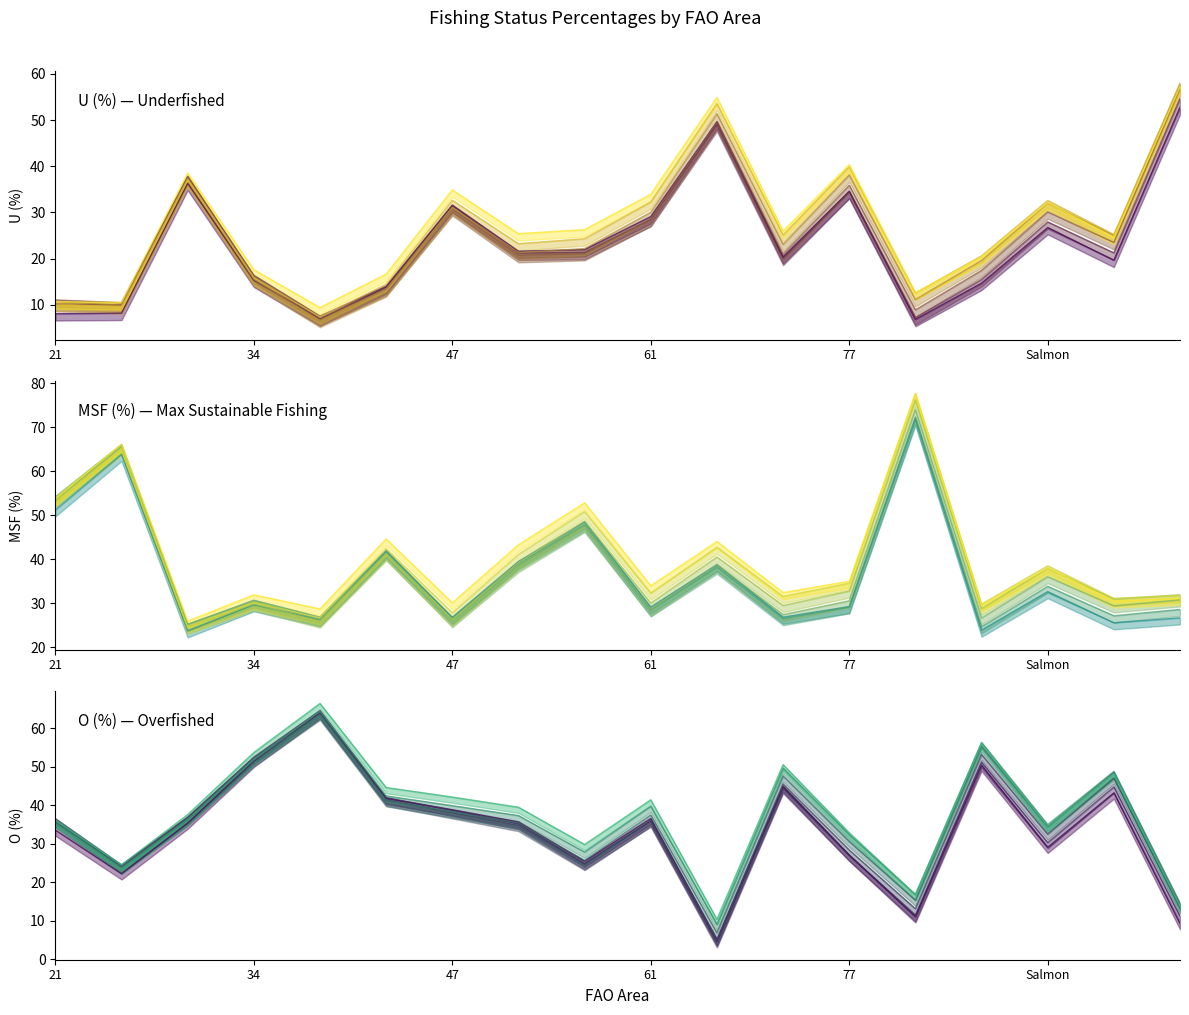

Which label corresponds to the largest value in the chart?

13